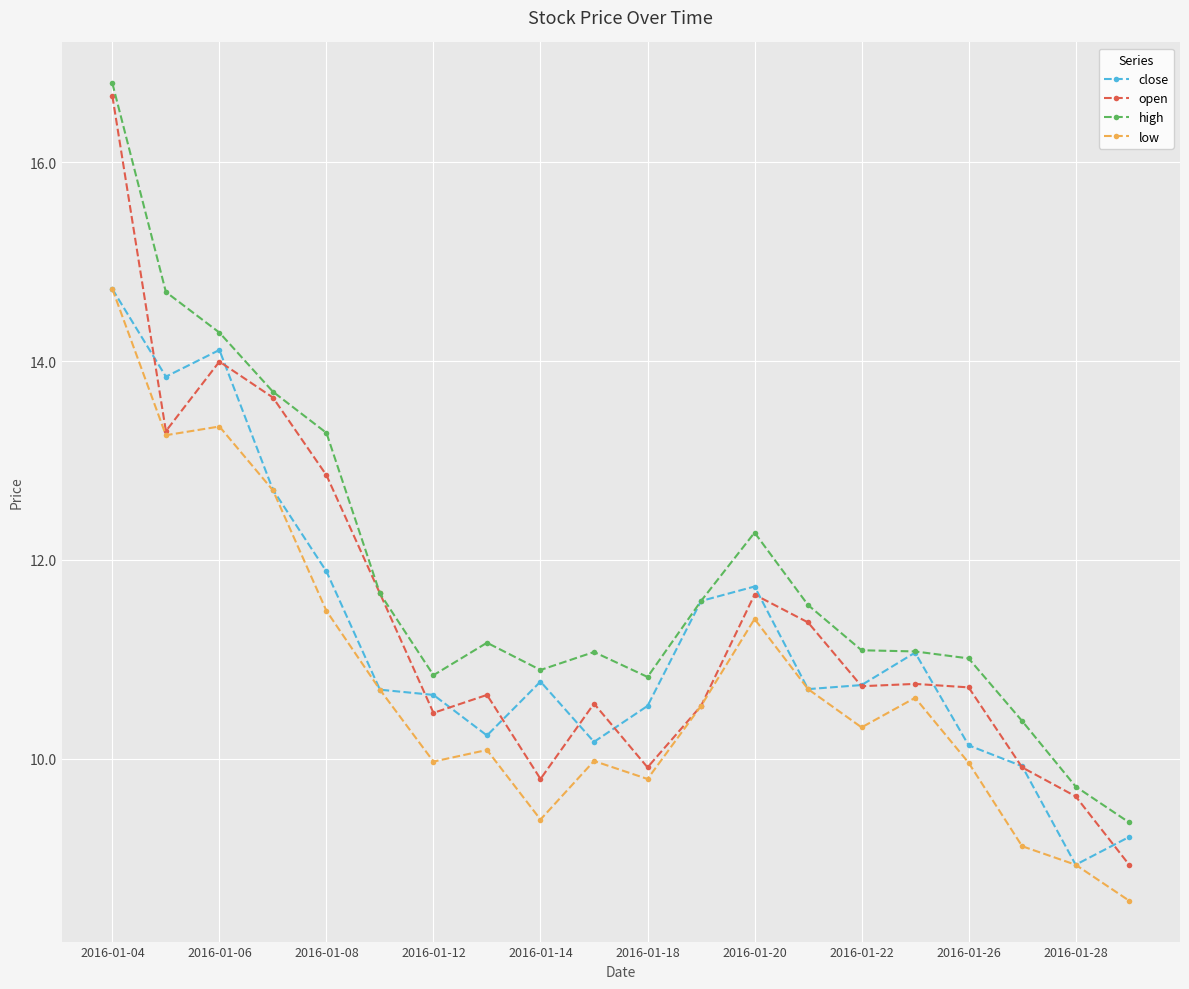

What is the minimum value shown in the chart?

8.6